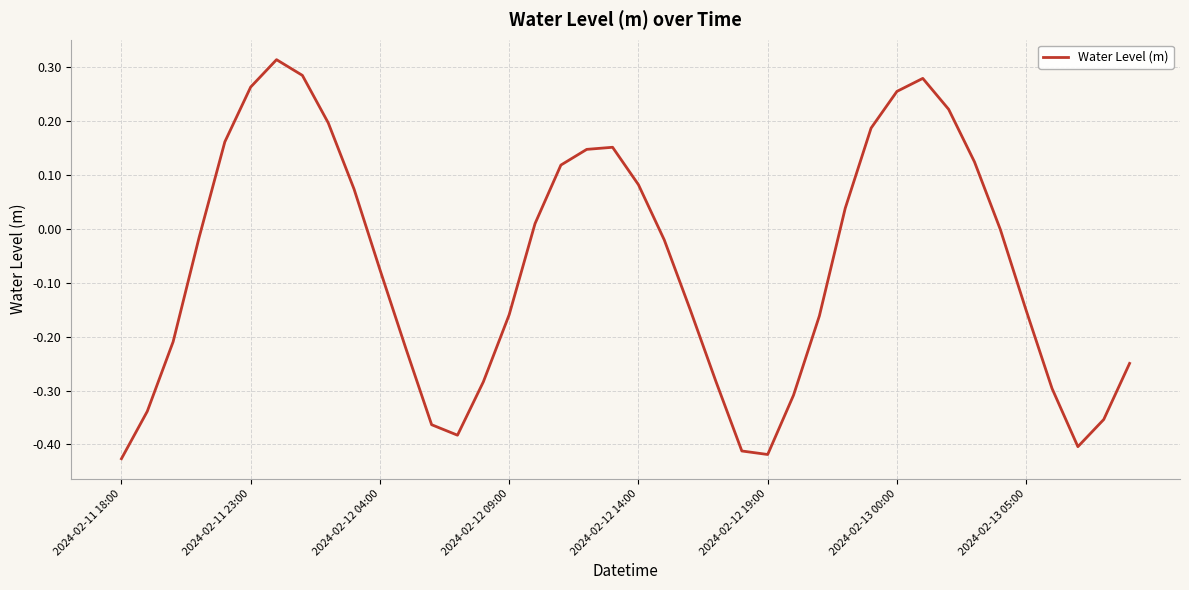

How many interior local peaks (higher than both neighbors) does the data have?

3